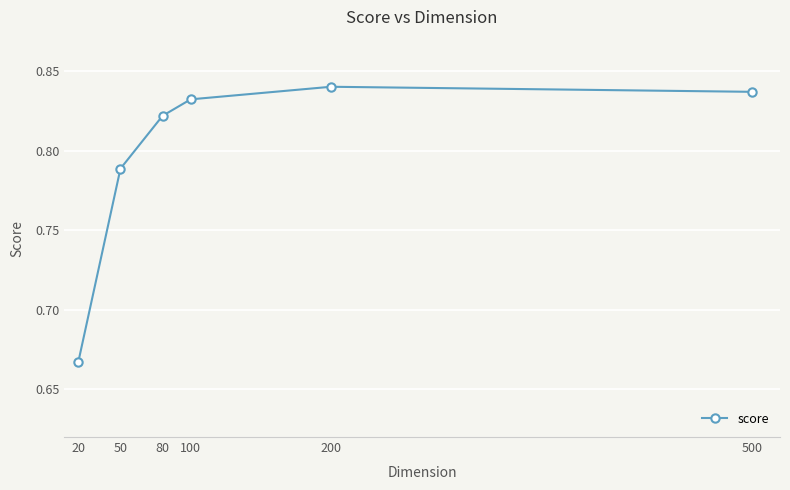

The chart shows a value of 0.5 at 50. True or false?

False